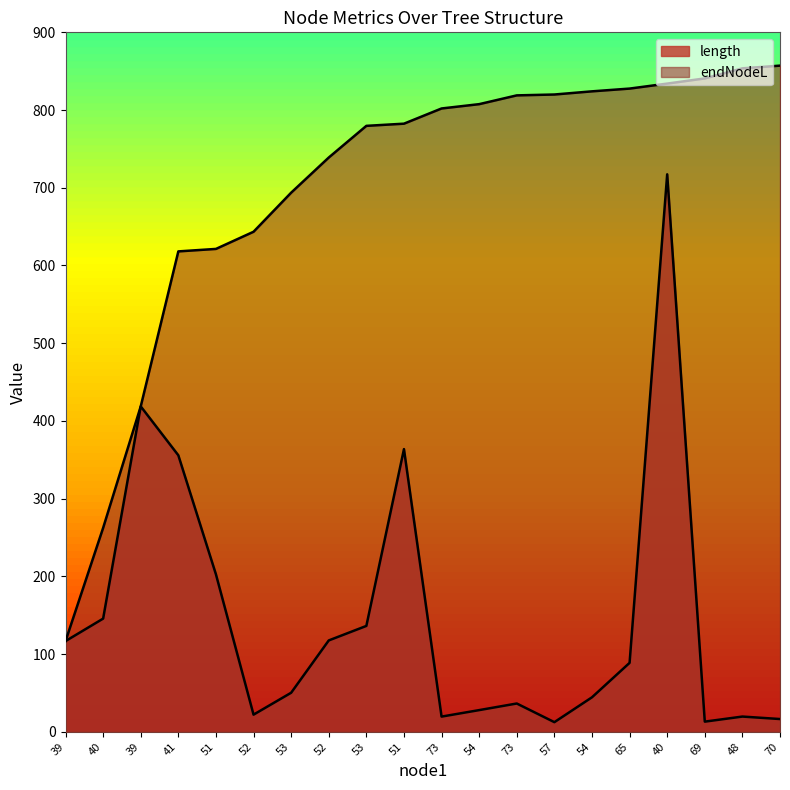

The value of endNodeL at 73 is 524.6. True or false?

False